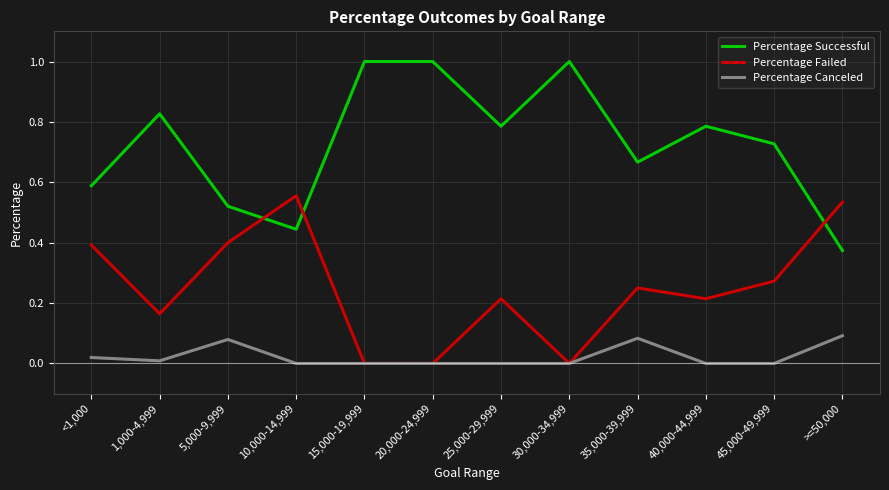

At how many categories does at least one series exceed 0?

12